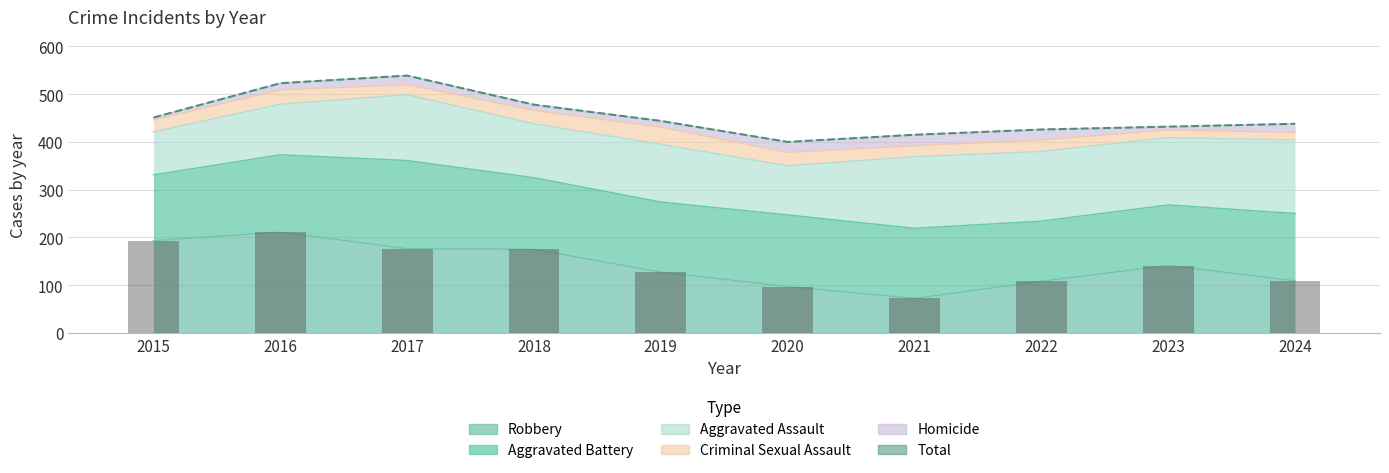

The value of Robbery at 2018 is 280. True or false?

False